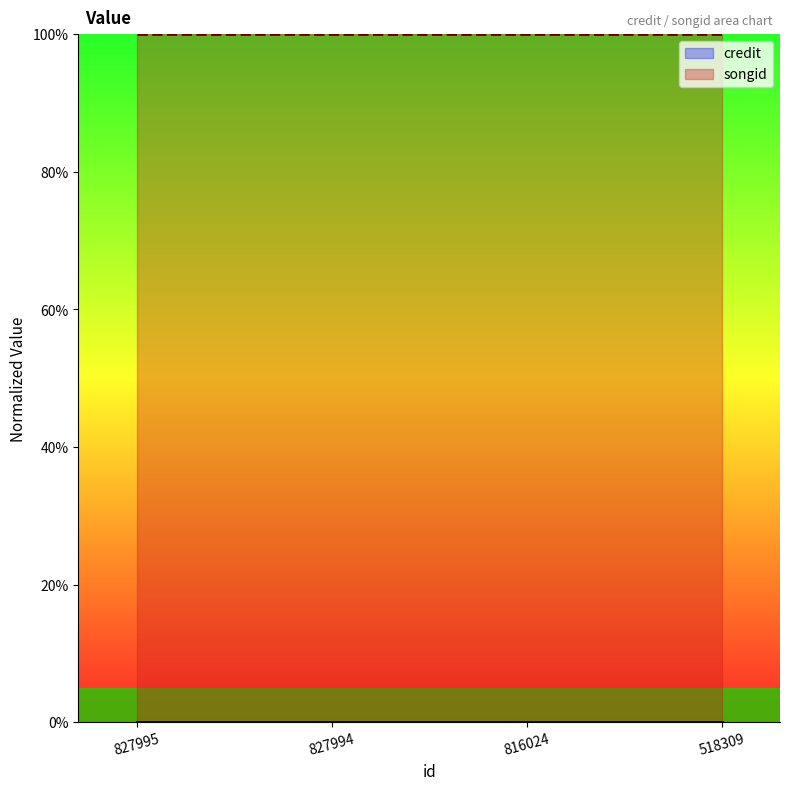

What are all the series names shown in the legend?

credit, songid